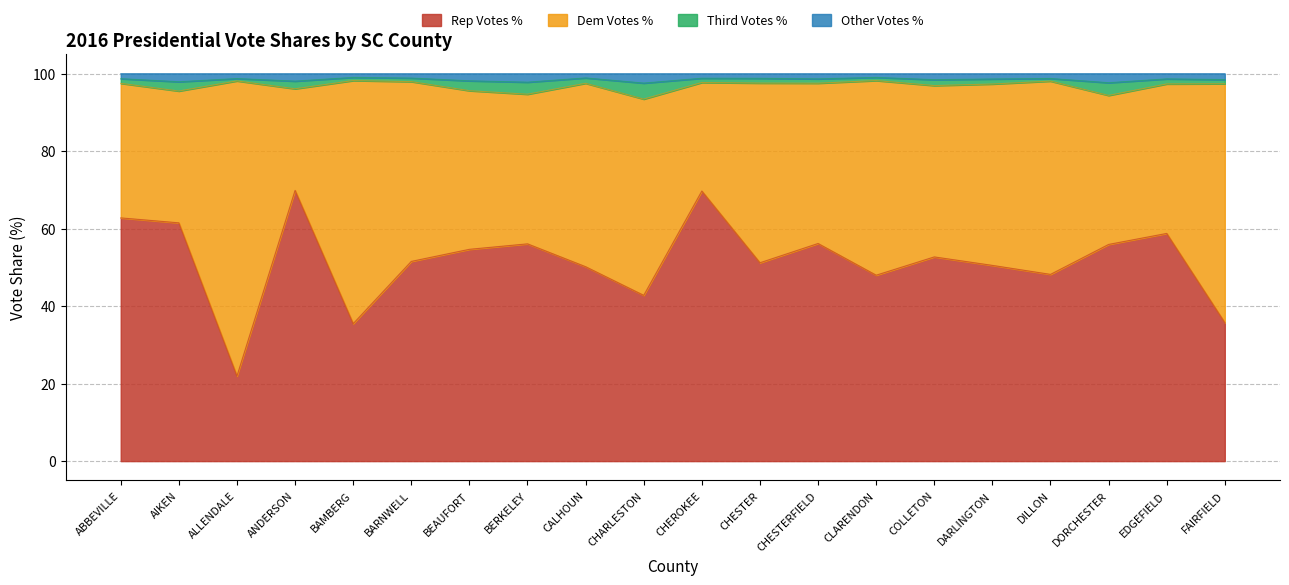

The Rep Votes % series shows 62.8 at ABBEVILLE. True or false?

True